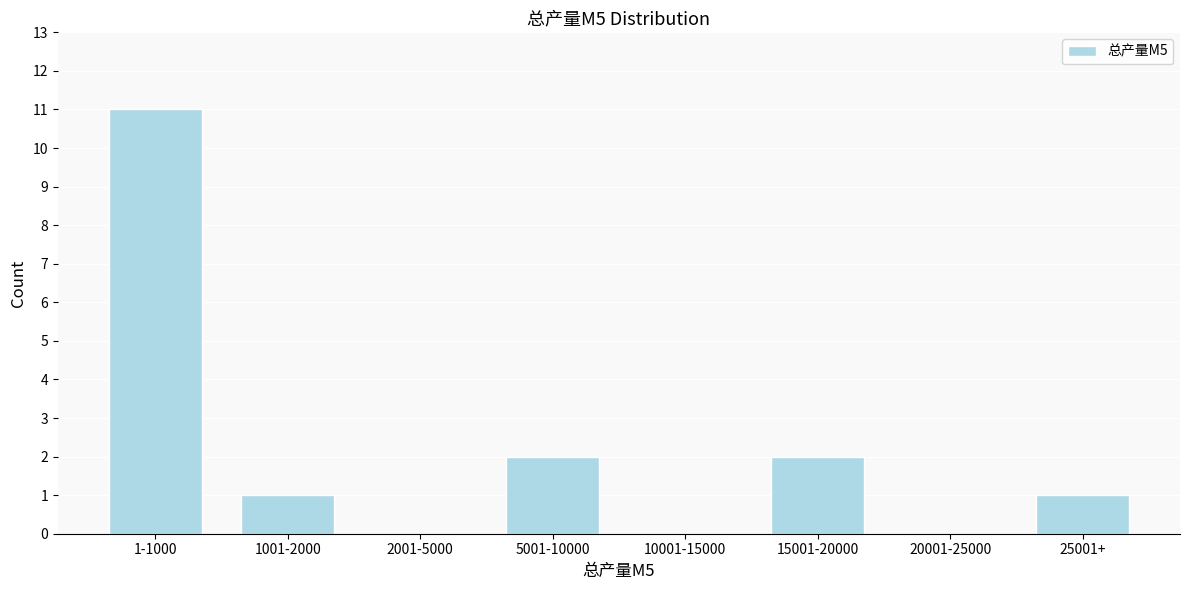

Reading left to right, transcribe all the data shown in this chart.

1-1000=11	1001-2000=1	2001-5000=0	5001-10000=2	10001-15000=0	15001-20000=2	20001-25000=0	25001+=1